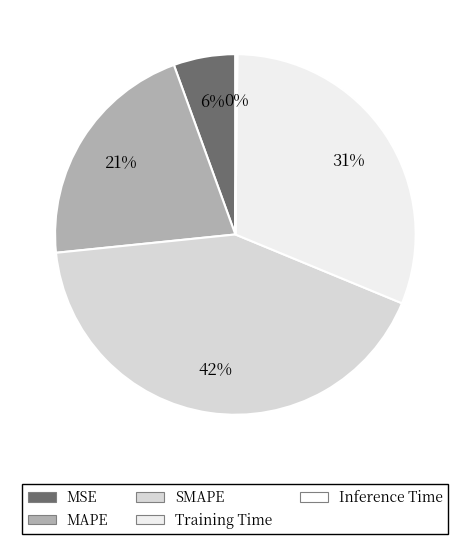

What is the largest slice in the pie chart?

SMAPE